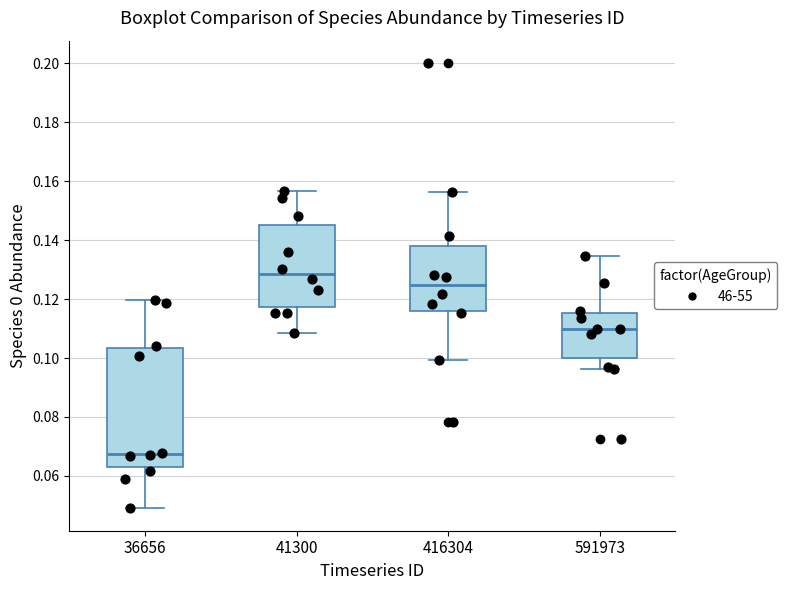

Reading left to right, read every box against the y-axis: the position of its median line, the range the box covers, and the ends of its whiskers. The values are not printed on the chart, so give them approximately, as read against the axis.

36656: median 0.068, box 0.064 to 0.104, whiskers 0.048 to 0.120
41300: median 0.128, box 0.118 to 0.146, whiskers 0.108 to 0.156
416304: median 0.124, box 0.116 to 0.138, whiskers 0.100 to 0.156
591973: median 0.110, box 0.100 to 0.116, whiskers 0.096 to 0.134